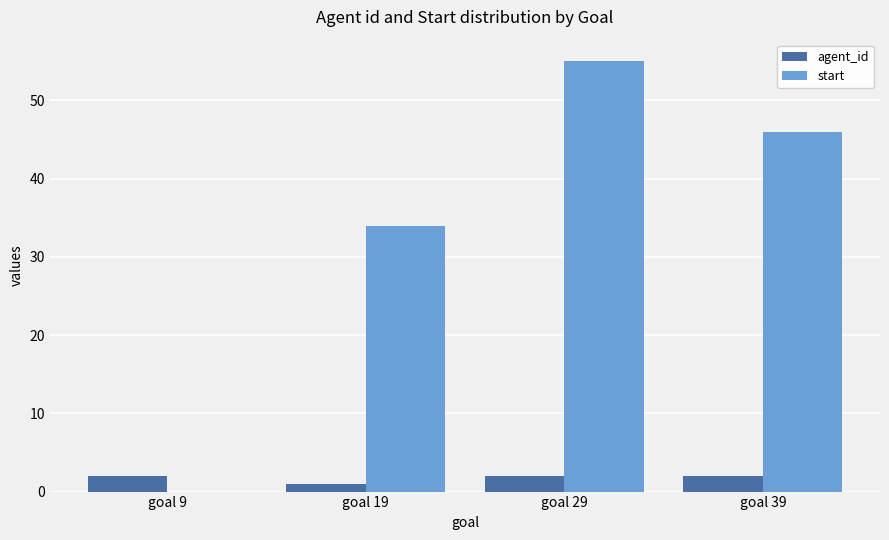

Are the bars horizontal?

No